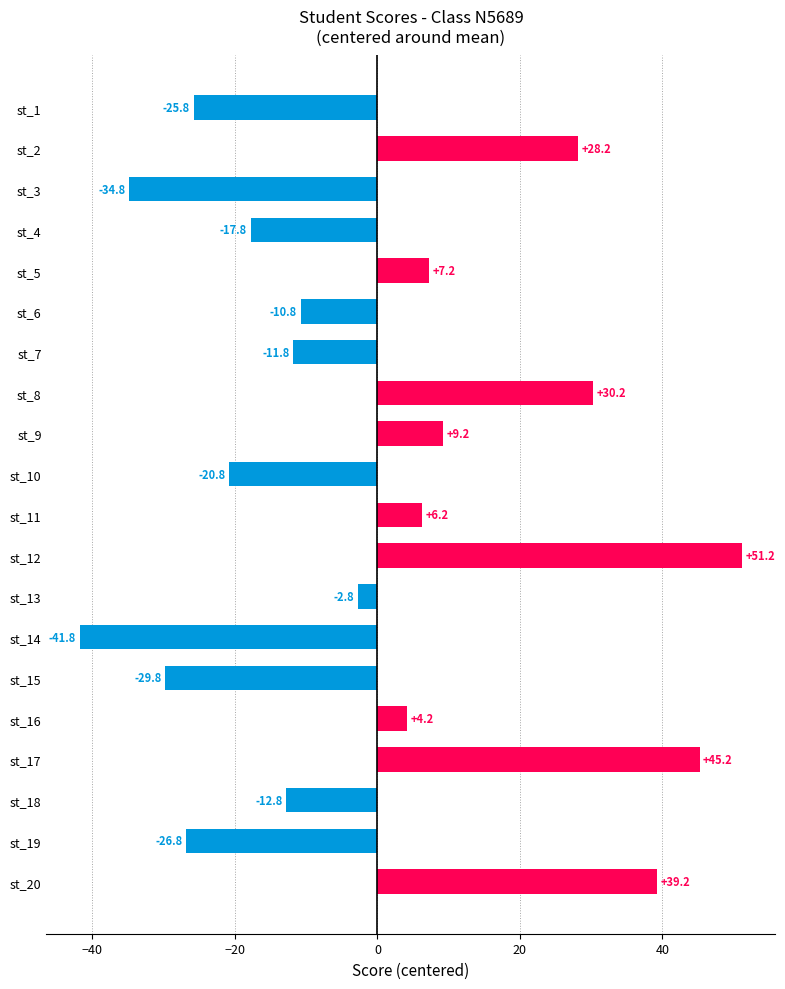

Rank the categories by value from lowest to highest.

st_14, st_3, st_15, st_19, st_1, st_10, st_4, st_18, st_7, st_6, st_13, st_16, st_11, st_5, st_9, st_2, st_8, st_20, st_17, st_12